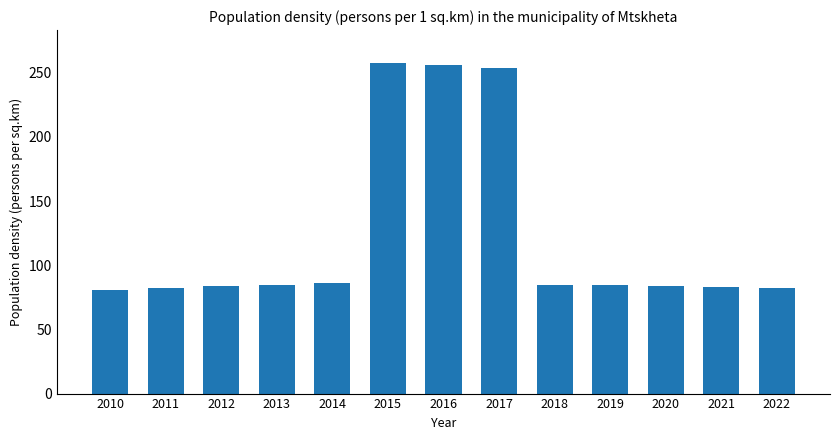

How many distinct data groups are displayed?

1